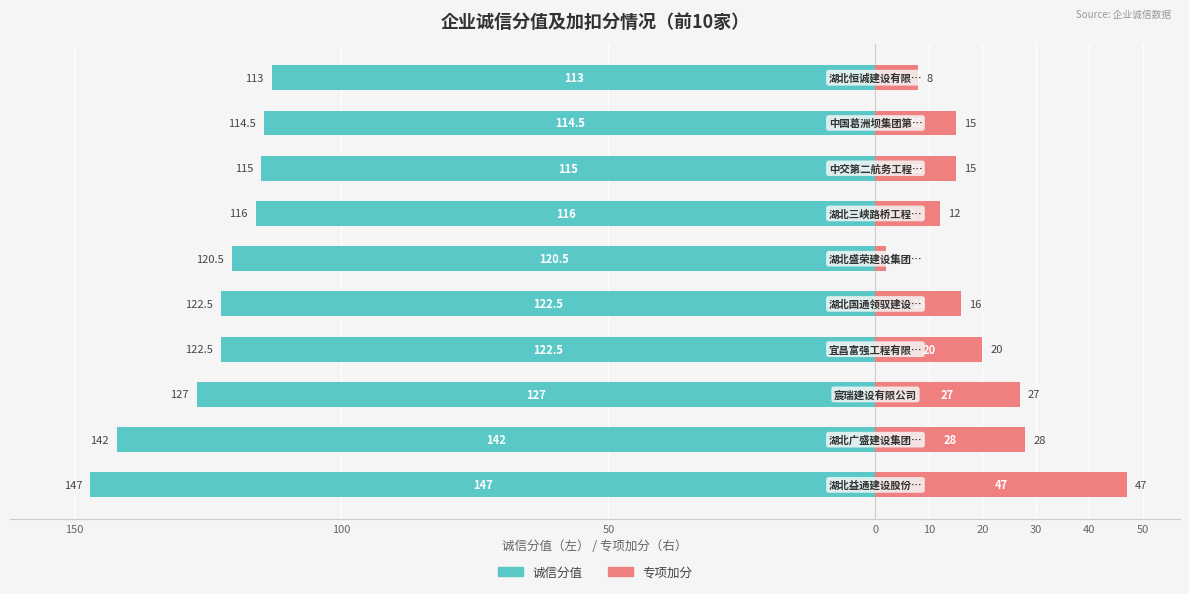

What is the lowest value of the 专项加分 series?

2.0